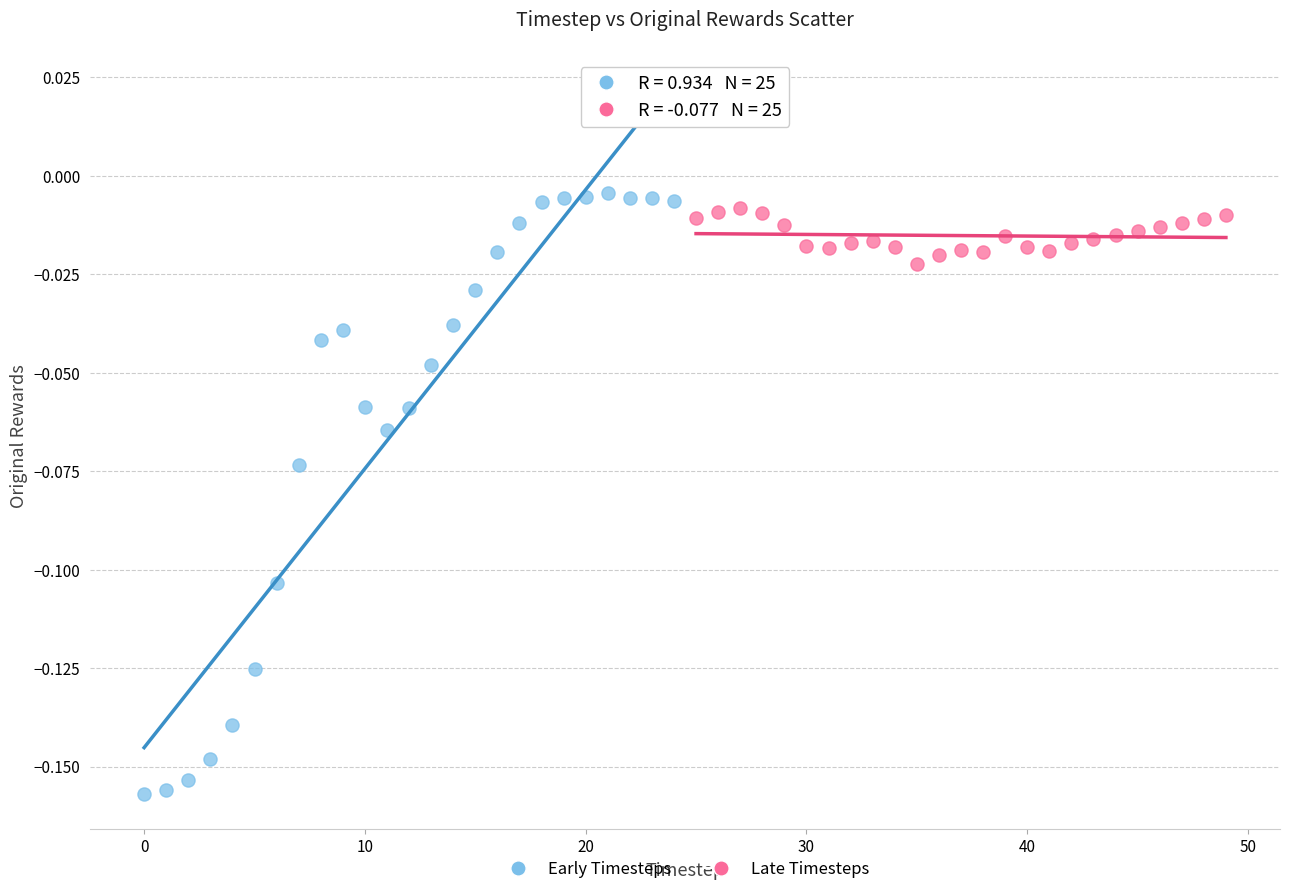

What are all the series names shown in the legend?

Early Timesteps, Late Timesteps